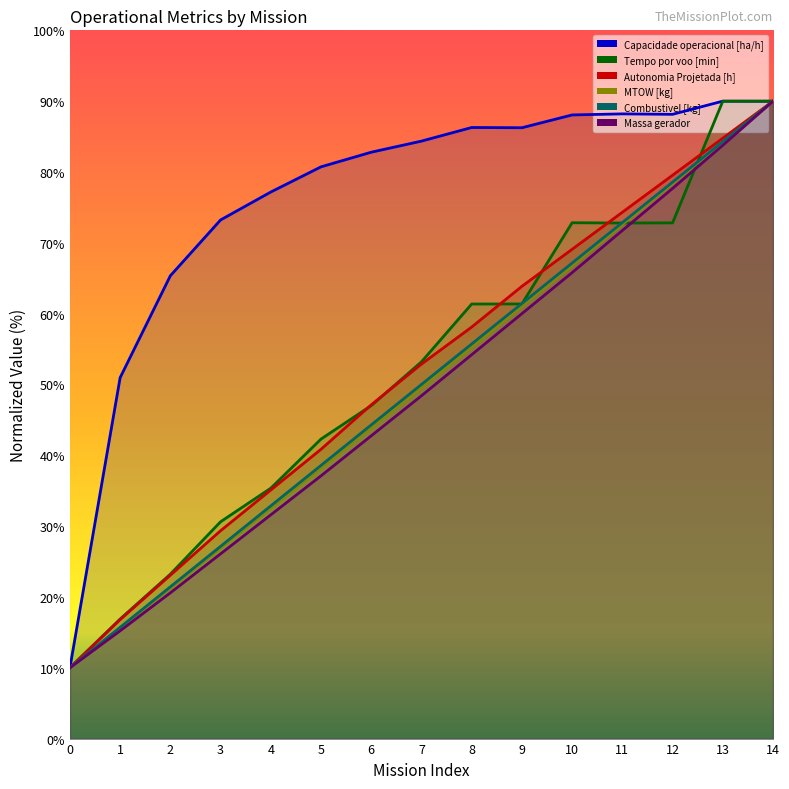

At 8, list the series in order from largest to smallest.

Capacidade operacional [ha/h], Tempo por voo [min], Autonomia Projetada [h], Combustivel [kg], MTOW [kg], Massa gerador